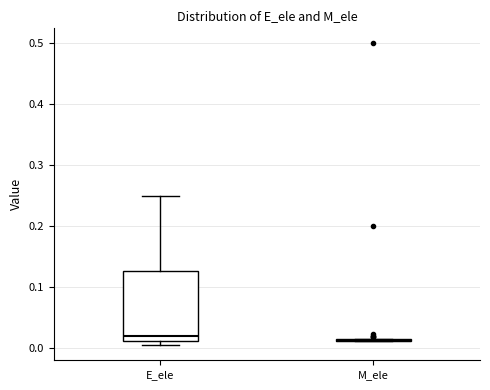

Reading left to right, read every box against the y-axis: the position of its median line, the range the box covers, and the ends of its whiskers. The values are not printed on the chart, so give them approximately, as read against the axis.

E_ele: median 0.02, box 0.01 to 0.13, whiskers 0.00 to 0.25
M_ele: box collapsed to a line at 0.01, whiskers 0.01 to 0.01